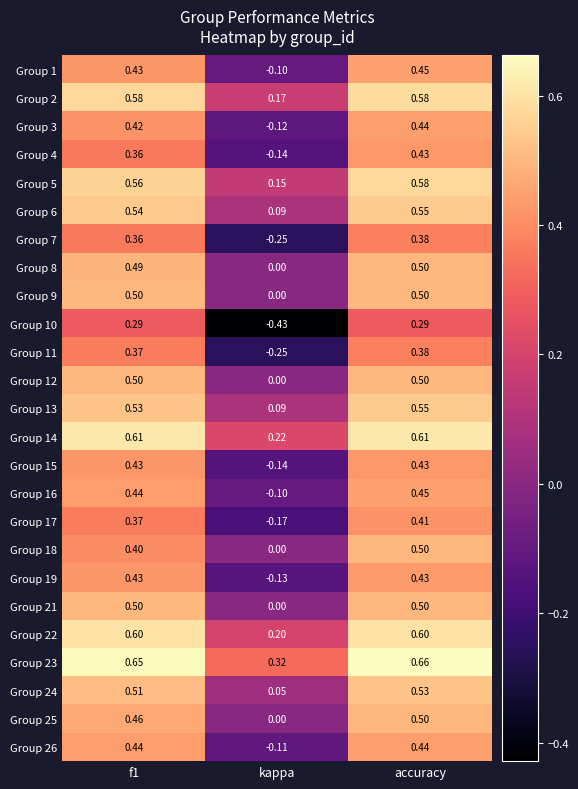

At which label does Group 12 reach its minimum?

kappa